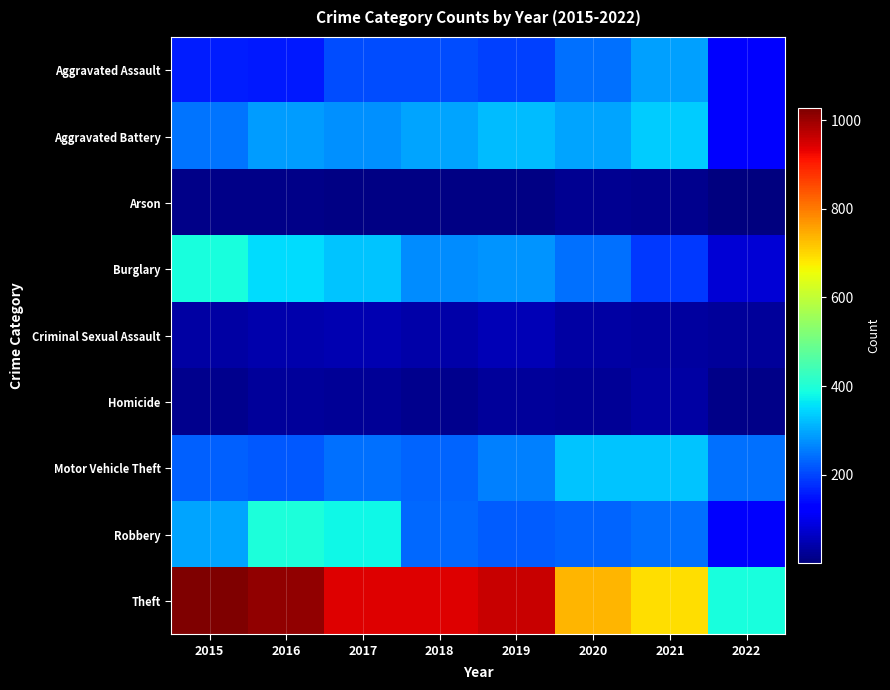

Reading left to right, what are all the values shown in this chart?

Aggravated Assault: 2015=160	2016=154	2017=207	2018=206	2019=197	2020=242	2021=292	2022=129
Aggravated Battery: 2015=246	2016=288	2017=277	2018=297	2019=321	2020=294	2021=336	2022=121
Arson: 2015=11	2016=13	2017=9	2018=9	2019=8	2020=20	2021=14	2022=1
Burglary: 2015=393	2016=352	2017=327	2018=273	2019=281	2020=245	2021=186	2022=79
Criminal Sexual Assault: 2015=34	2016=43	2017=47	2018=40	2019=51	2020=36	2021=33	2022=27
Homicide: 2015=17	2016=29	2017=24	2018=15	2019=27	2020=24	2021=37	2022=12
Motor Vehicle Theft: 2015=228	2016=218	2017=243	2018=232	2019=260	2020=328	2021=329	2022=244
Robbery: 2015=297	2016=394	2017=381	2018=237	2019=224	2020=233	2021=244	2022=115
Theft: 2015=1027	2016=1009	2017=941	2018=941	2019=959	2020=736	2021=691	2022=392